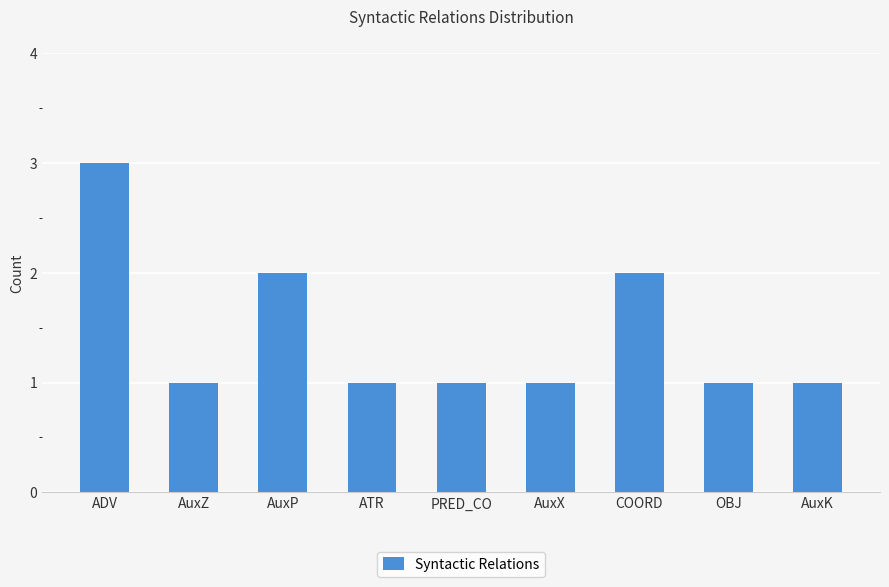

What is the label of the 7th bar from the right?

AuxP